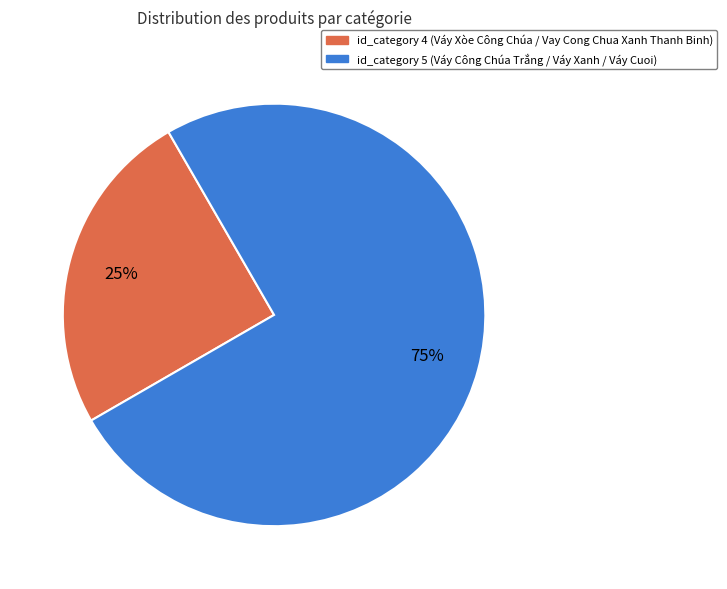

What percentage is the id_category 4 slice, to the nearest percent?

25%